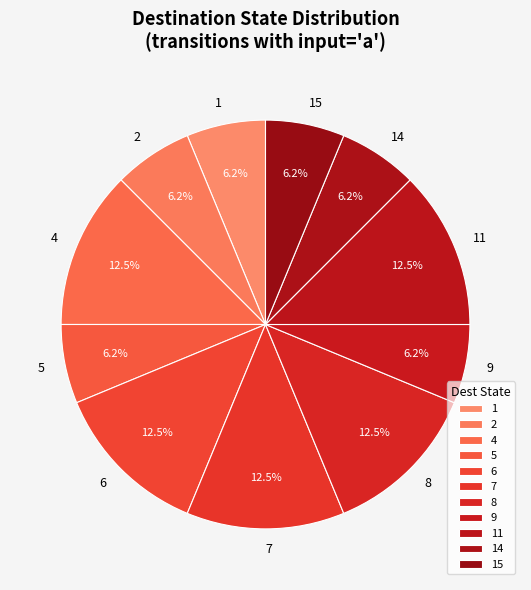

How many segments does this pie chart have?

11